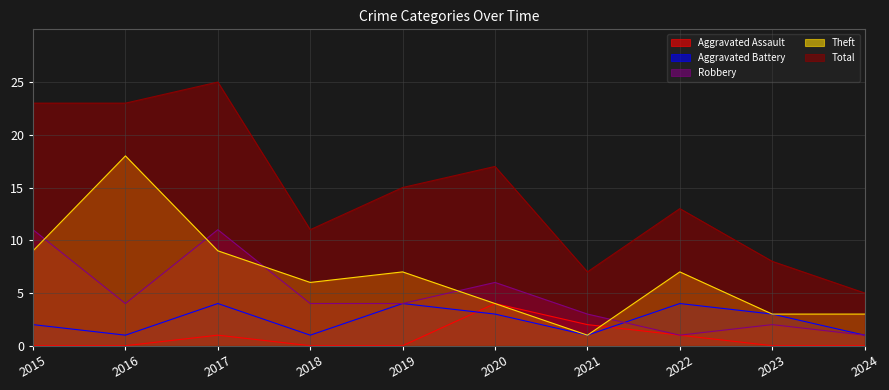

What is the difference between the second highest and minimum values in the Aggravated Assault series?

2